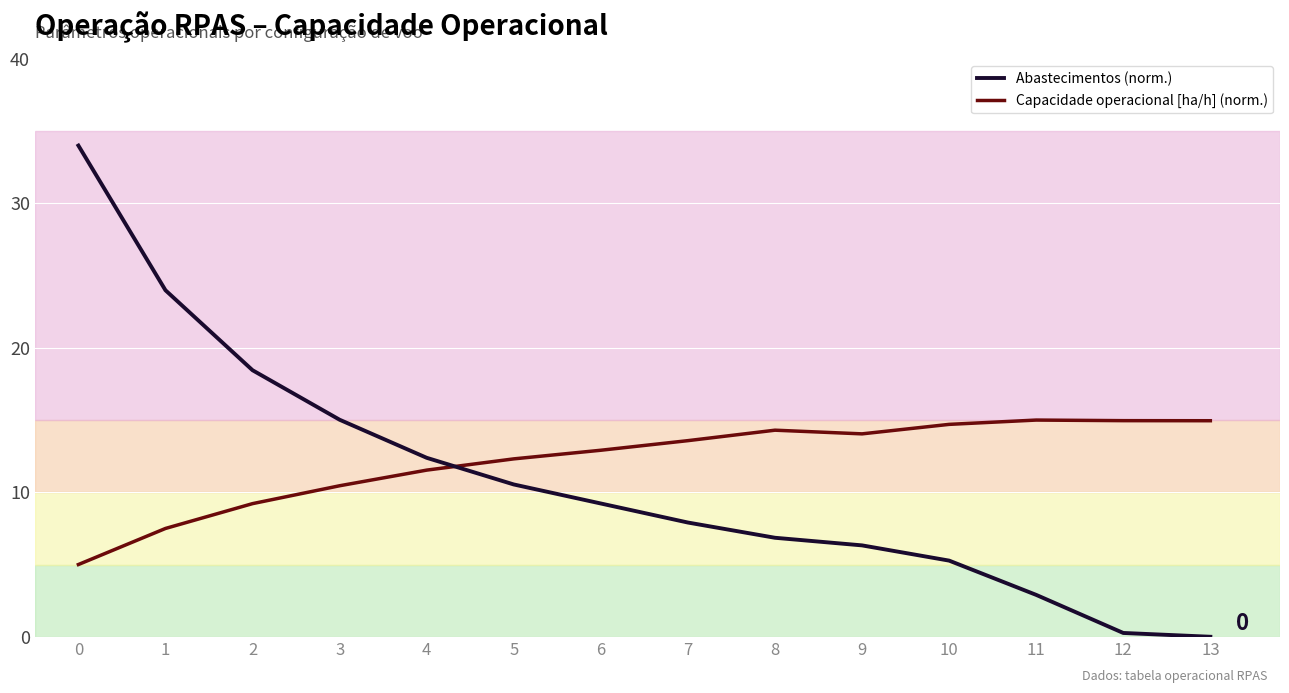

True or false: Capacidade operacional [ha/h] (norm.) has a value of 15.0 at 13.

True